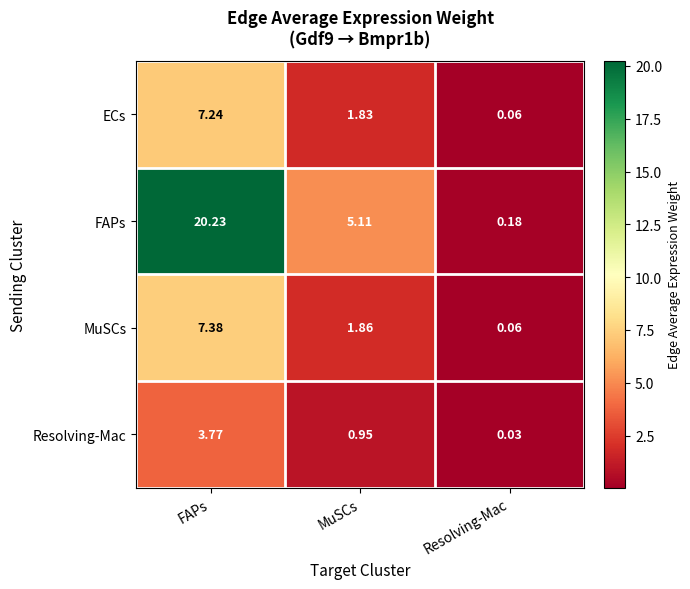

What is the spread (max minus min) of values at FAPs?

16.5